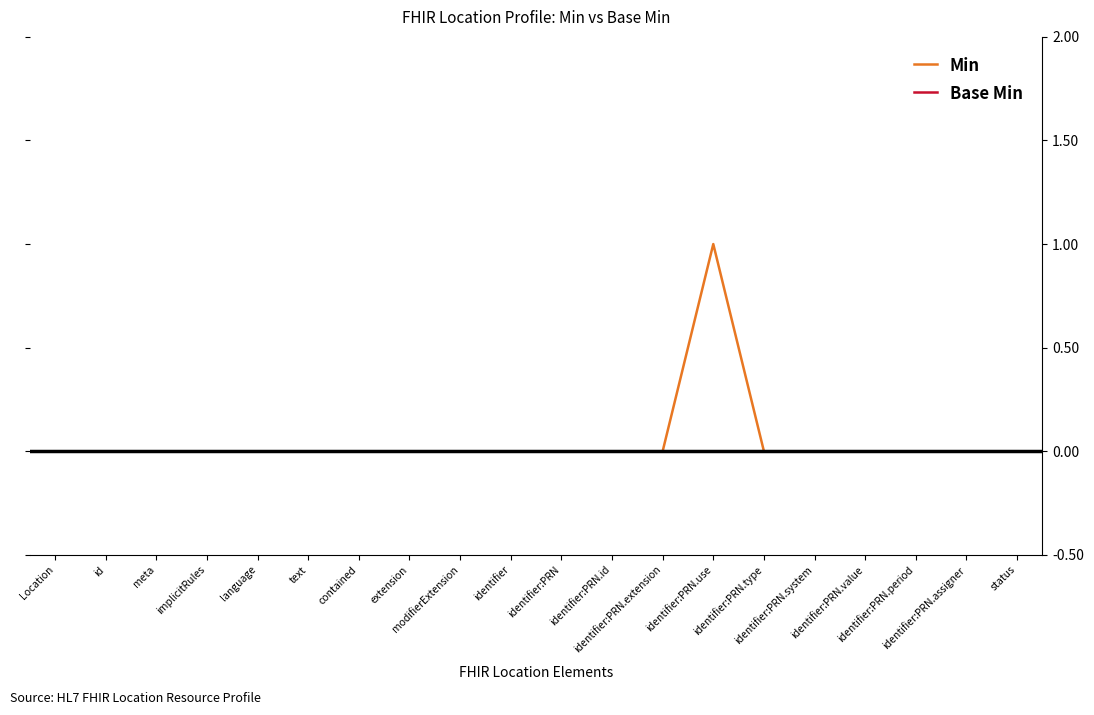

What is the maximum value for Min?

1